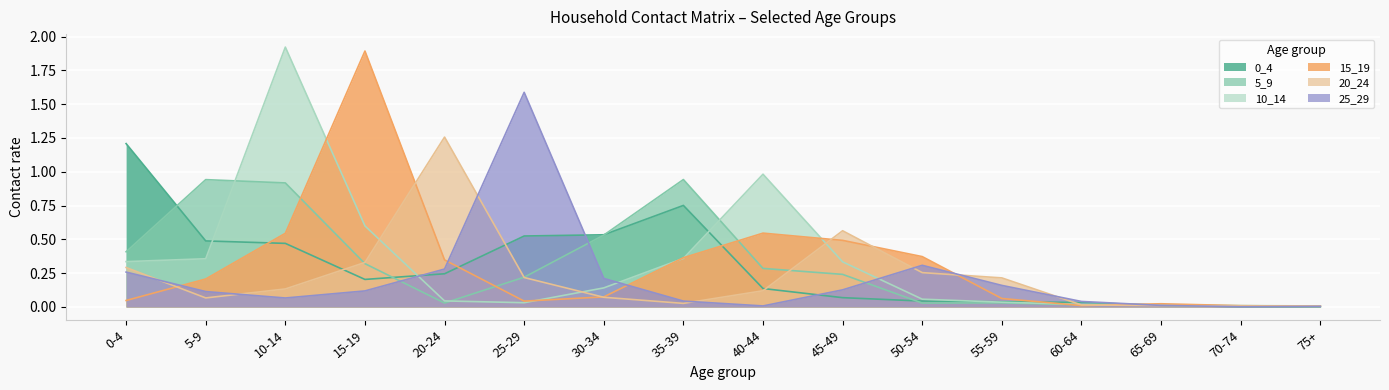

Is the value of 15_19 at 20-24 greater than the value of 5_9 at 35-39?

No